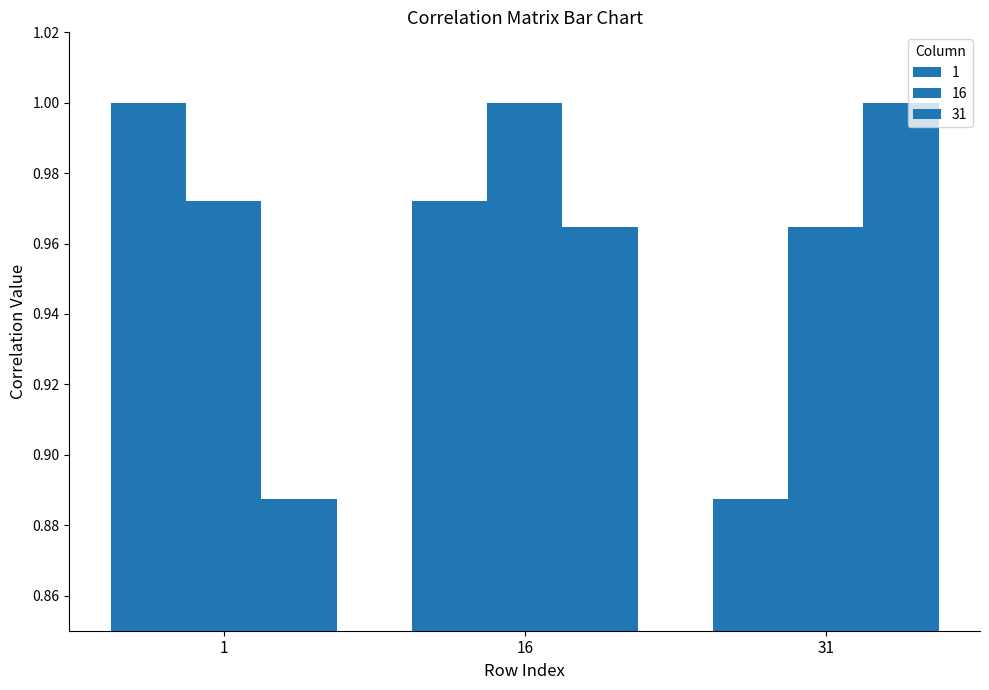

How many bars are there in each group?

3